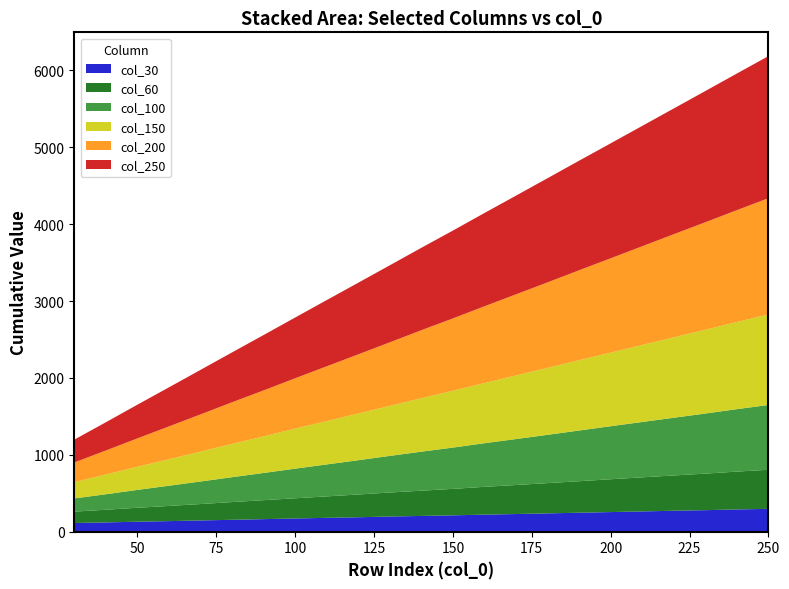

Reading left to right, what are all the values shown in this chart?

col_30: 30=112.9	40=120.5	50=130.0	60=137.6	70=146.1	80=154.7	90=163.2	100=171.7	110=180.3	120=187.9	130=197.4	140=205.0	150=212.5	160=222.0	170=229.6	180=238.2	190=246.7	200=255.2	210=263.8	220=272.3	230=279.9	240=289.4	250=297.0
col_60: 30=148.0	40=165.1	50=181.2	60=197.4	70=213.5	80=230.6	90=246.7	100=262.8	110=279.0	120=296.0	130=312.2	140=328.3	150=344.4	160=361.5	170=377.6	180=393.8	190=409.9	200=427.0	210=443.1	220=459.2	230=475.4	240=492.5	250=508.6
col_100: 30=171.7	40=201.2	50=232.5	60=262.8	70=293.2	80=323.6	90=353.9	100=385.2	110=415.6	120=446.0	130=476.3	140=507.6	150=537.1	160=567.4	170=597.8	180=628.1	190=659.5	200=689.8	210=720.2	220=750.5	230=781.9	240=812.2	250=842.6
col_150: 30=212.5	40=257.1	50=300.8	60=344.4	70=389.0	80=432.7	90=476.3	100=520.9	110=563.6	120=607.3	130=650.9	140=695.5	150=739.2	160=782.8	170=827.4	180=871.1	190=914.7	200=957.4	210=1002.0	220=1045.6	230=1089.3	240=1133.9	250=1177.5
col_200: 30=255.2	40=312.2	50=369.1	60=427.0	70=483.9	80=541.8	90=597.8	100=654.7	110=712.6	120=769.5	130=826.5	140=884.3	150=941.3	160=998.2	170=1055.1	180=1112.1	190=1169.9	200=1226.9	210=1283.8	220=1341.7	230=1398.6	240=1454.6	250=1512.5
col_250: 30=297.0	40=367.2	50=438.4	60=508.6	70=578.8	80=649.0	90=720.2	100=790.4	110=861.6	120=931.8	130=1002.0	140=1072.2	150=1142.4	160=1213.6	170=1283.8	180=1355.0	190=1425.2	200=1495.4	210=1565.6	220=1635.8	230=1707.0	240=1777.2	250=1848.4